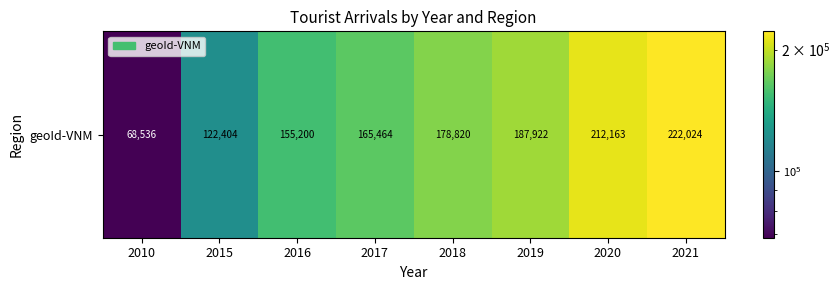

What is the maximum value shown in the chart?

222024